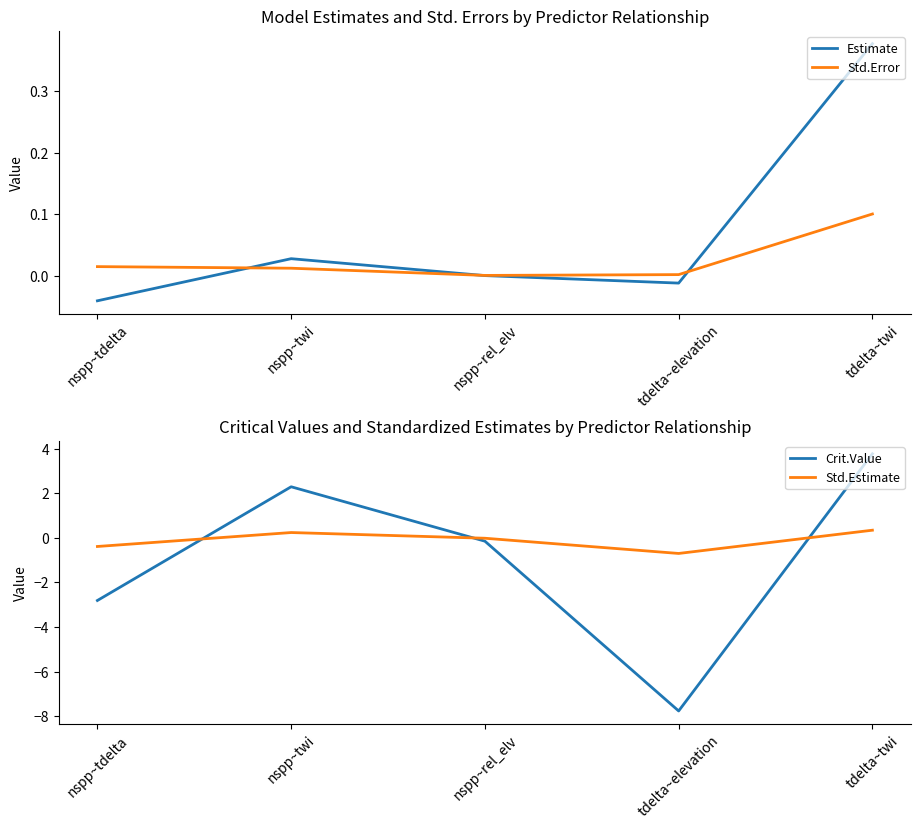

True or false: Crit.Value has a value of 3.6 at nspp~twi.

False